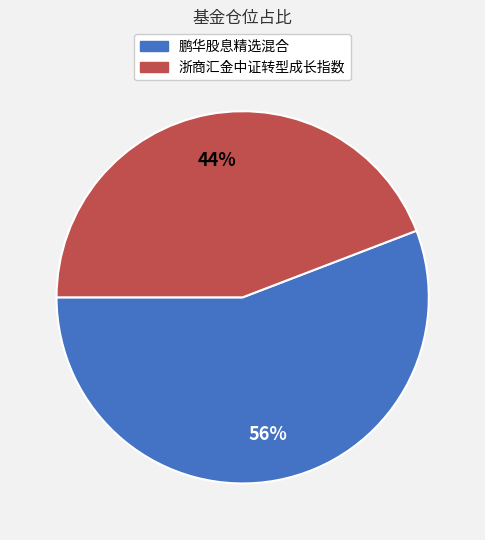

Which category has the biggest portion of the pie?

鹏华股息精选混合